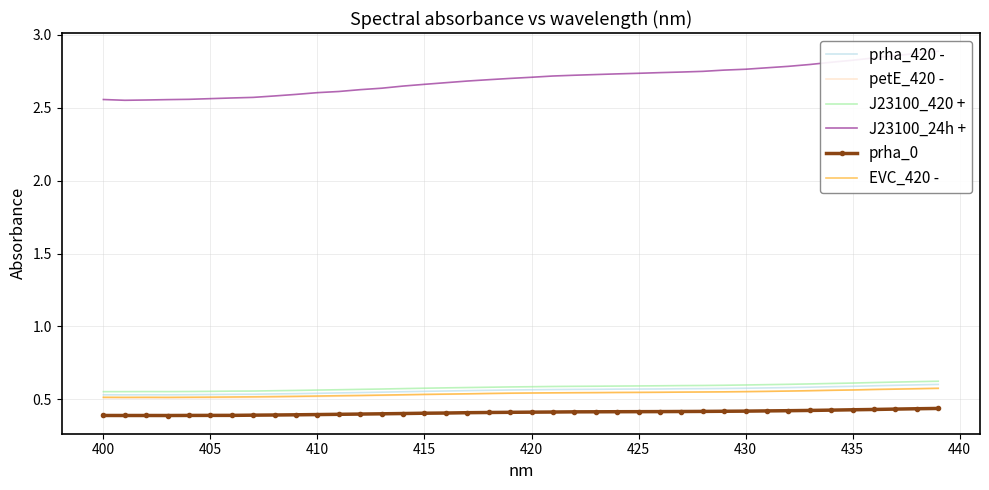

What are all the series names shown in the legend?

prha_420 -, petE_420 -, J23100_420 +, J23100_24h +, prha_0, EVC_420 -